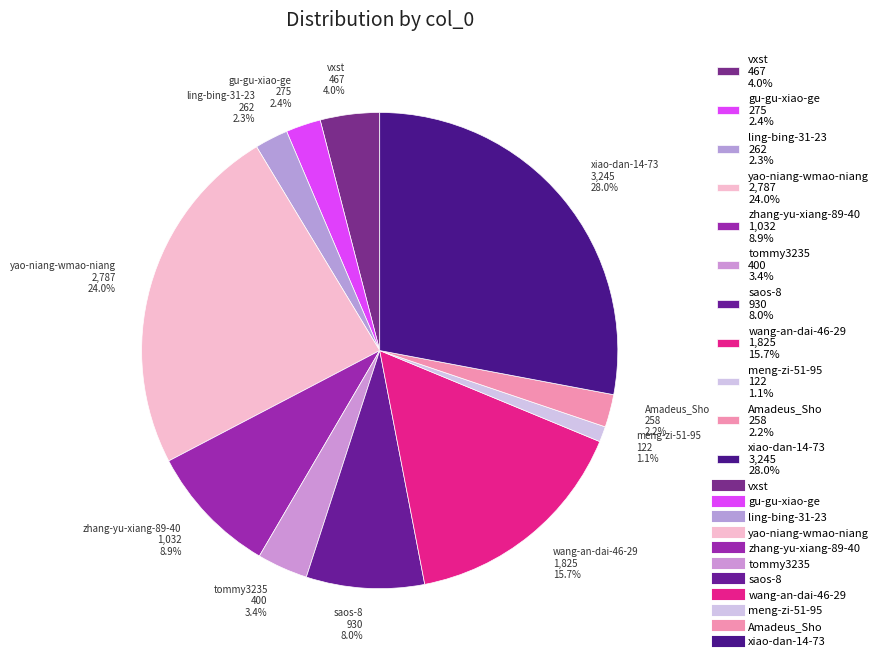

What percentage is the vxst slice, to the nearest percent?

4%